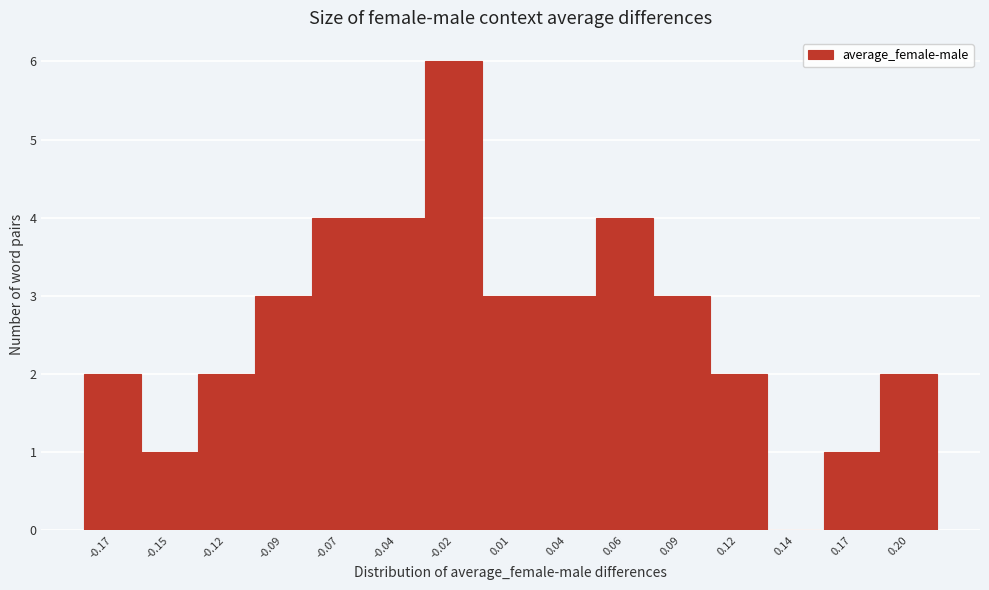

Reading right to left, extract all data points from this chart.

0.20=2	0.17=1	0.14=0	0.12=2	0.09=3	0.06=4	0.04=3	0.01=3	-0.02=6	-0.04=4	-0.07=4	-0.09=3	-0.12=2	-0.15=1	-0.17=2